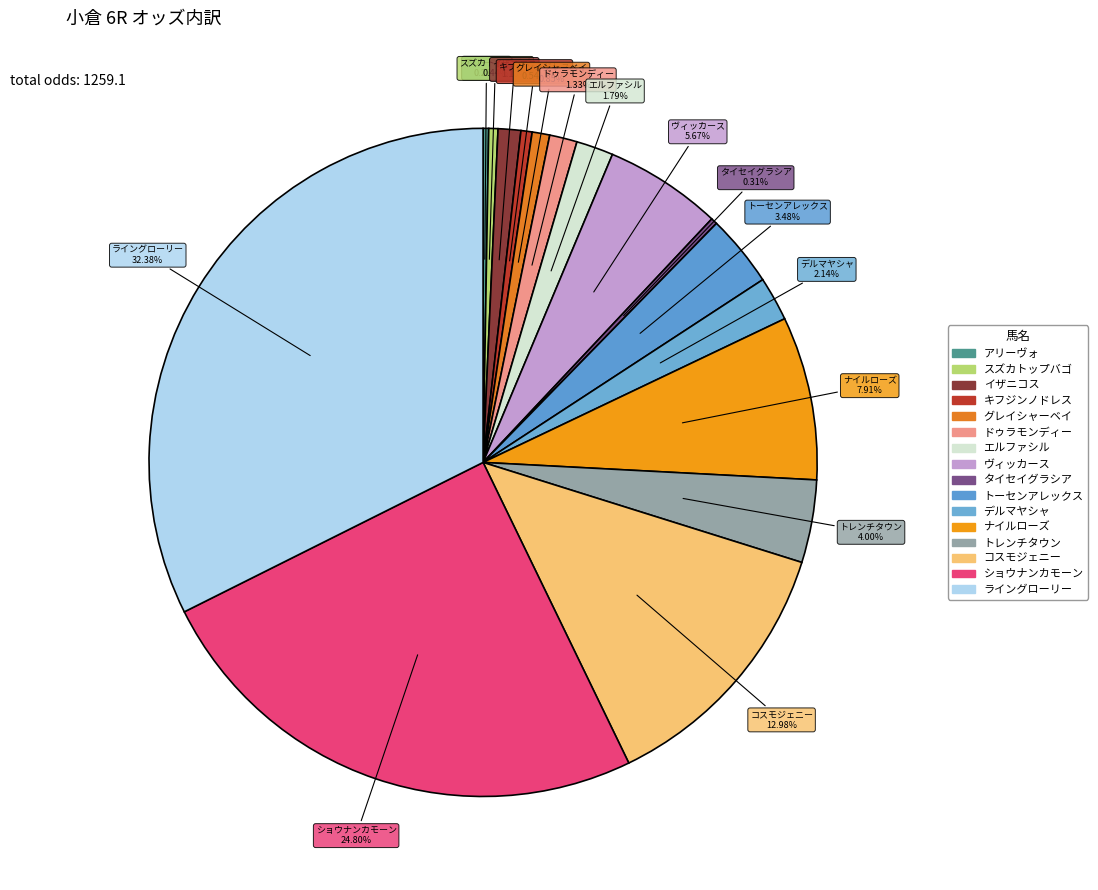

Count the number of slices in the pie.

16